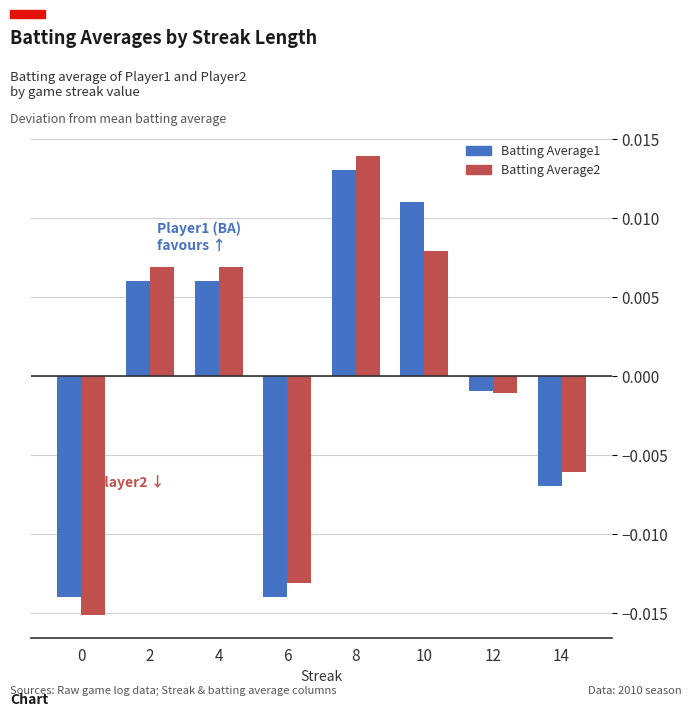

How many values in the Batting Average1 series are below 0?

4